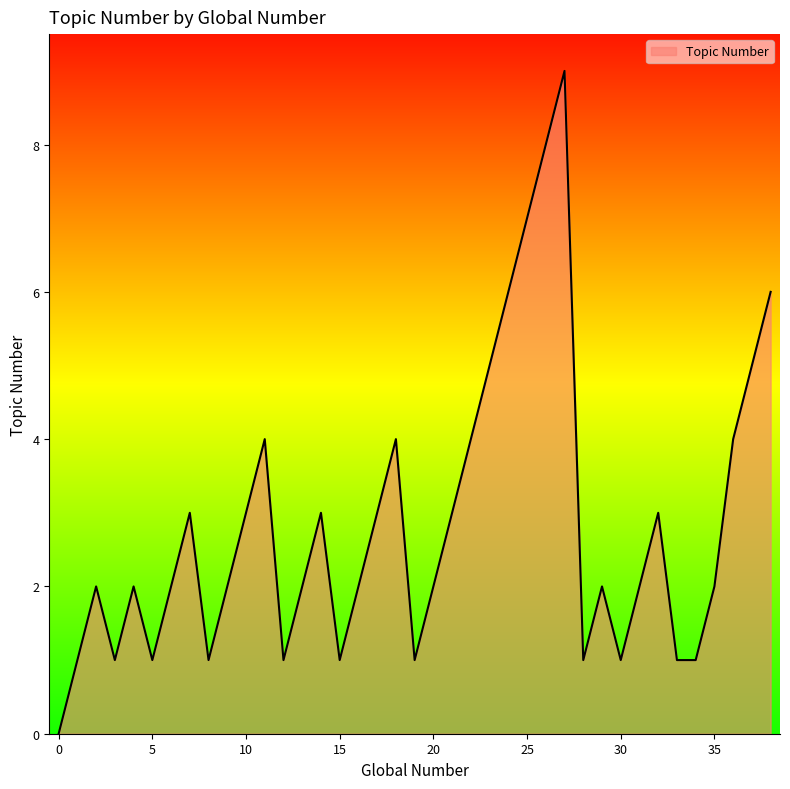

How many lines are shown in the chart?

1